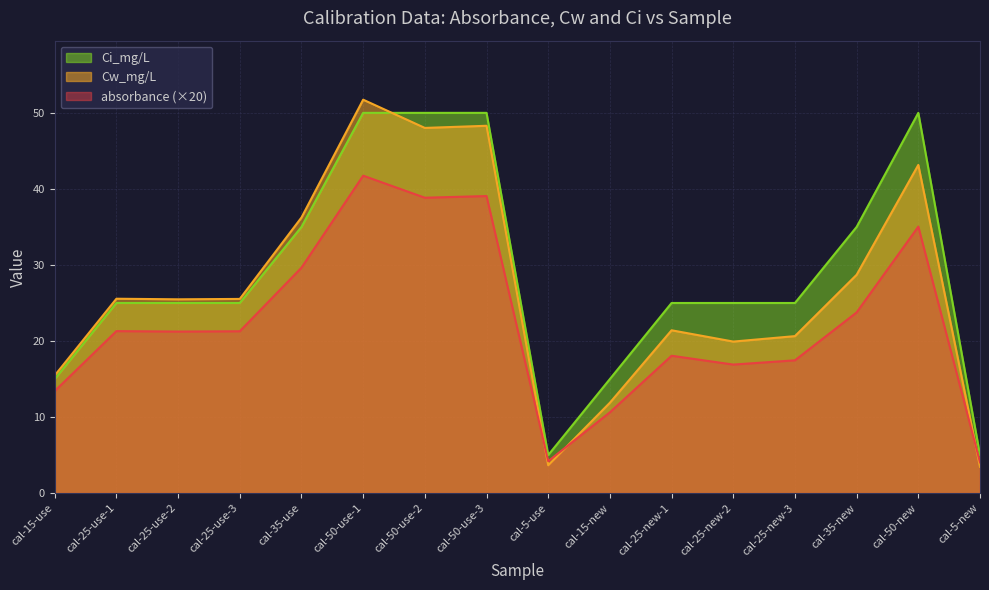

The Cw_mg/L series shows 5.1 at cal-25-new-1. True or false?

False